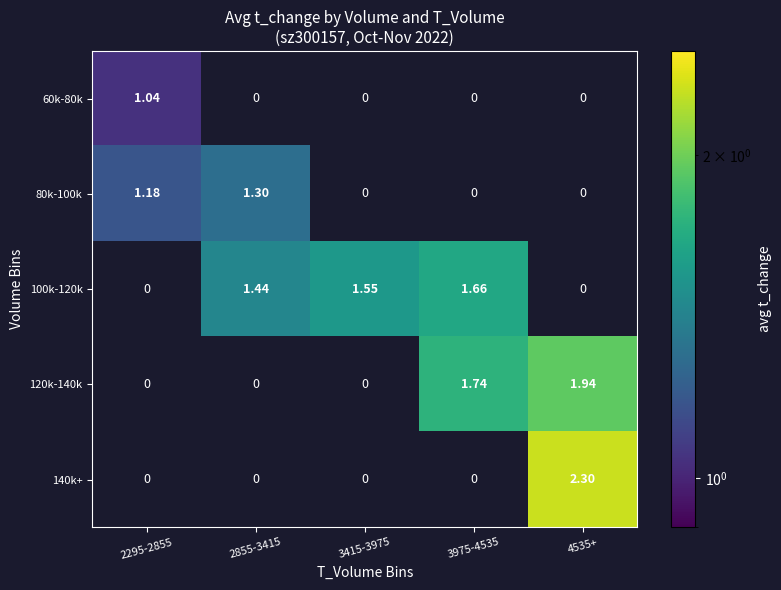

Which has a higher value, 3415-3975 or 2855-3415?

2855-3415